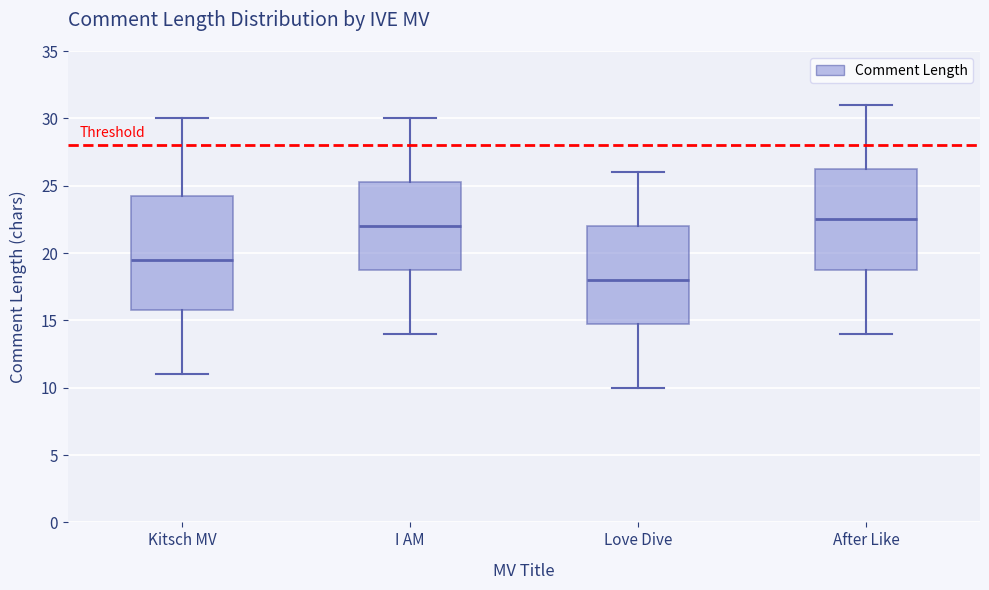

Comparing the boxes themselves (not the whiskers), which one is the tallest?

Kitsch MV